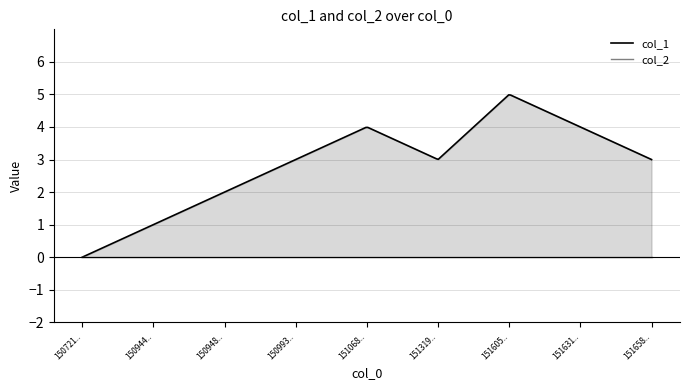

Which series has the widest spread of values?

col_1